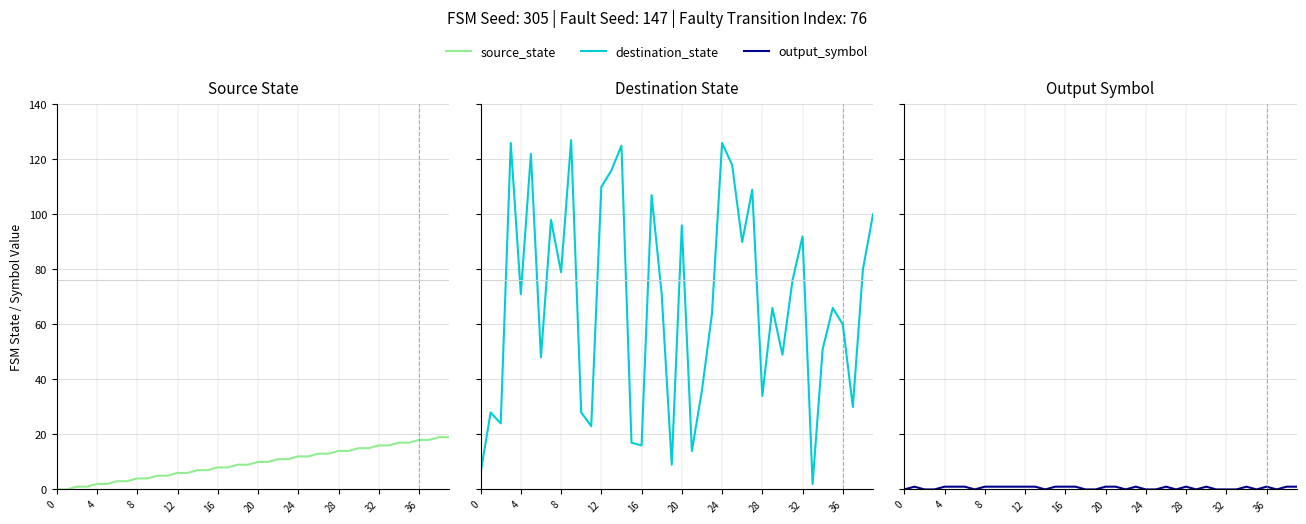

What is the sum of all source_state values?

380